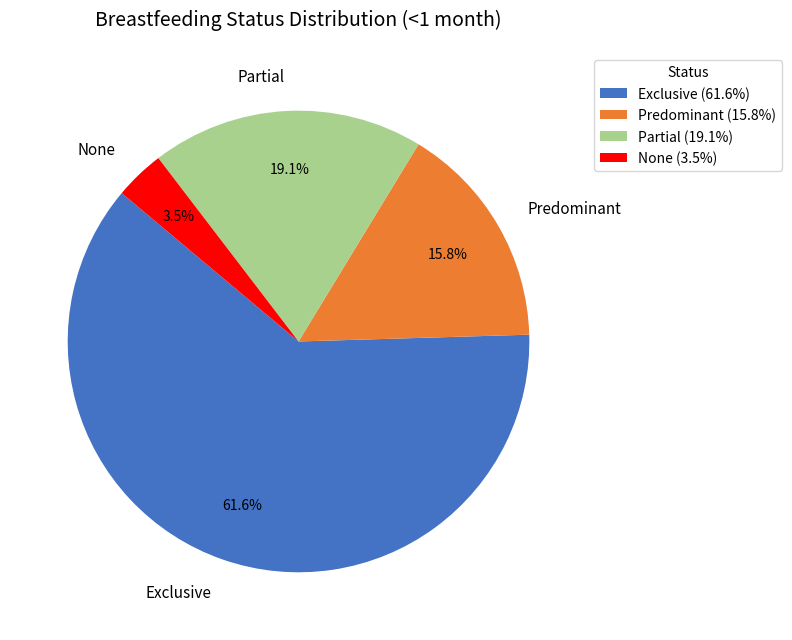

True or false: Predominant accounts for 25% of the total.

False